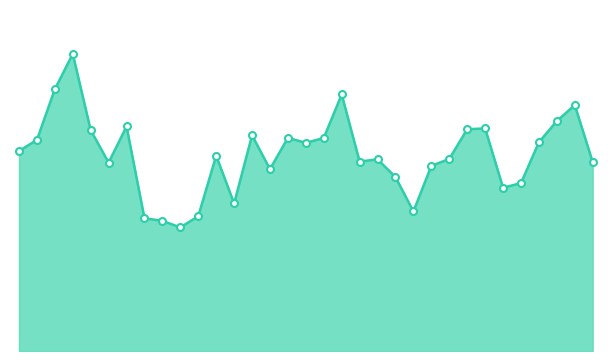

List the labels in order of value, largest first.

1983, 1982, 1998, 2011, 2010, 1986, 2006, 2005, 1984, 1993, 1995, 1997, 1981, 2009, 1996, 1980, 1991, 2004, 2000, 1999, 2012, 1985, 2003, 1994, 2001, 2008, 2007, 1992, 2002, 1990, 1987, 1988, 1989